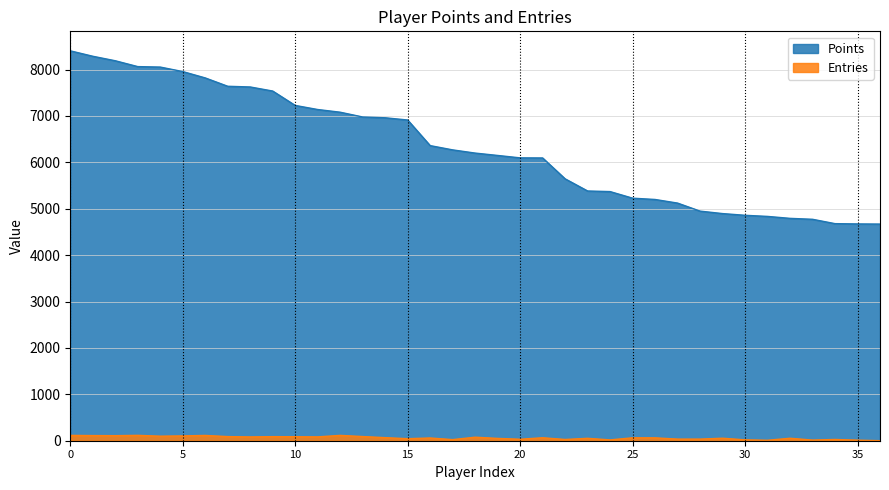

The value of Points at 30 is 2273. True or false?

False